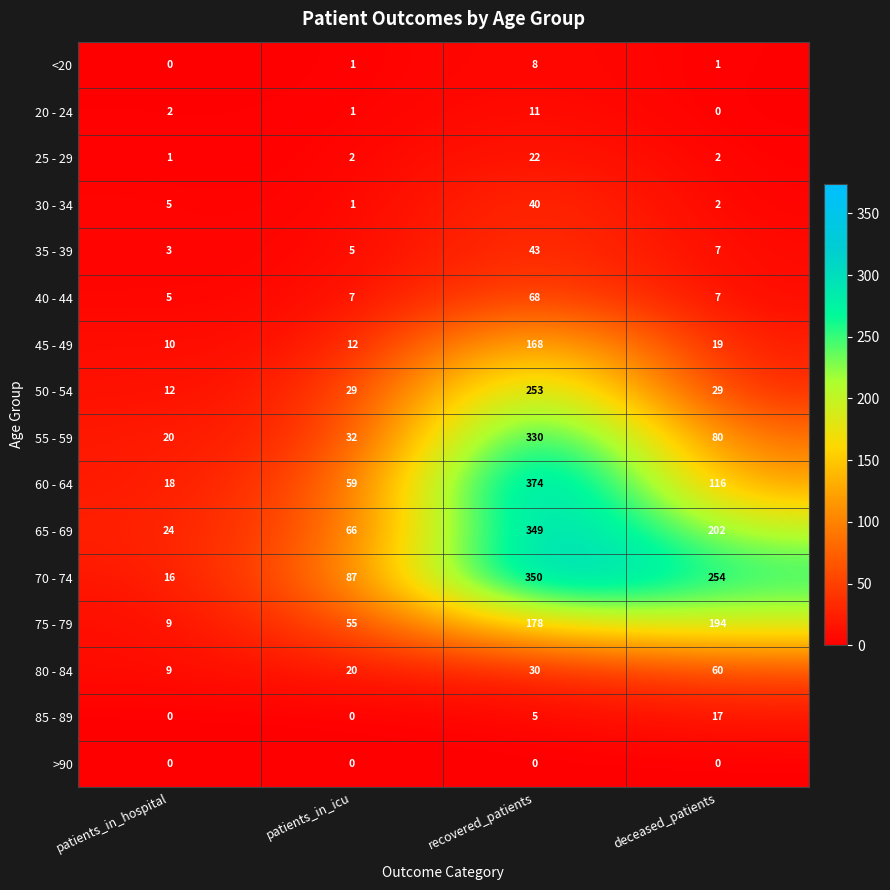

True or false: 45 - 49 has a value of 168 at recovered_patients.

True